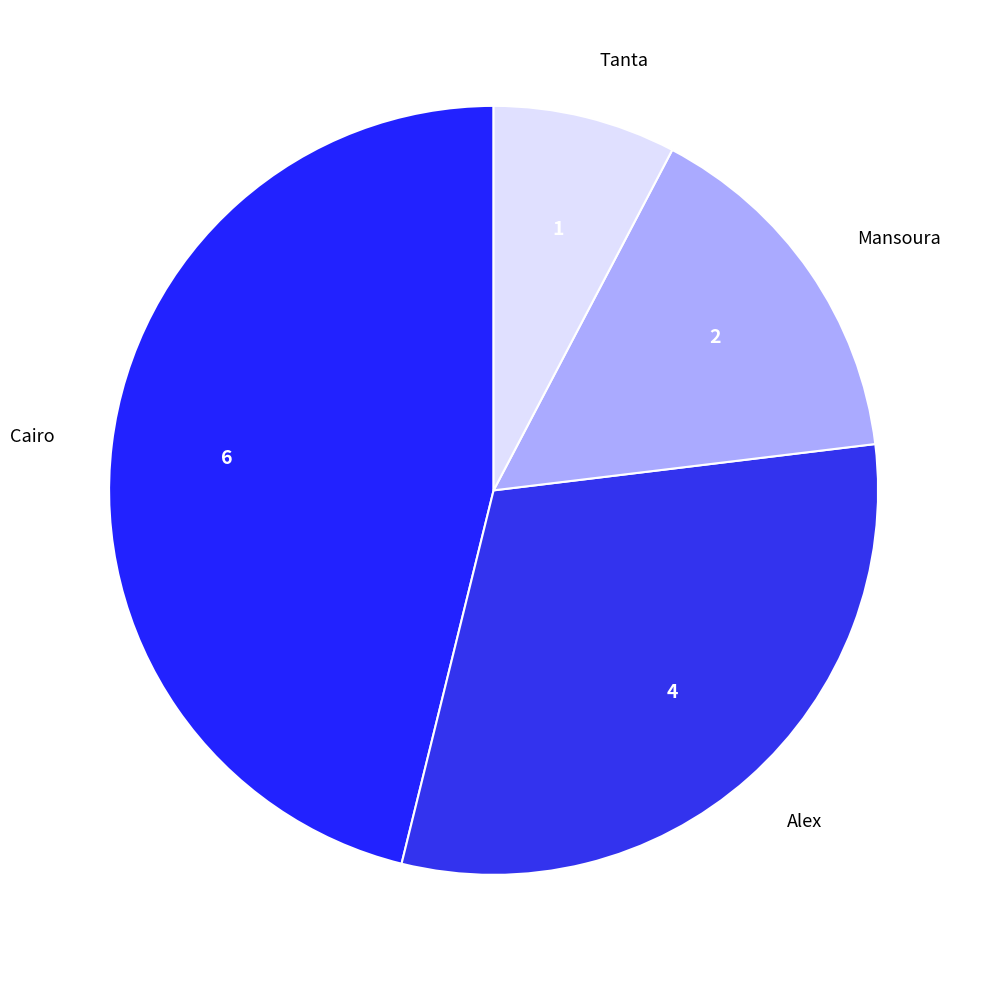

Rank the categories by value from lowest to highest.

Tanta, Mansoura, Alex, Cairo